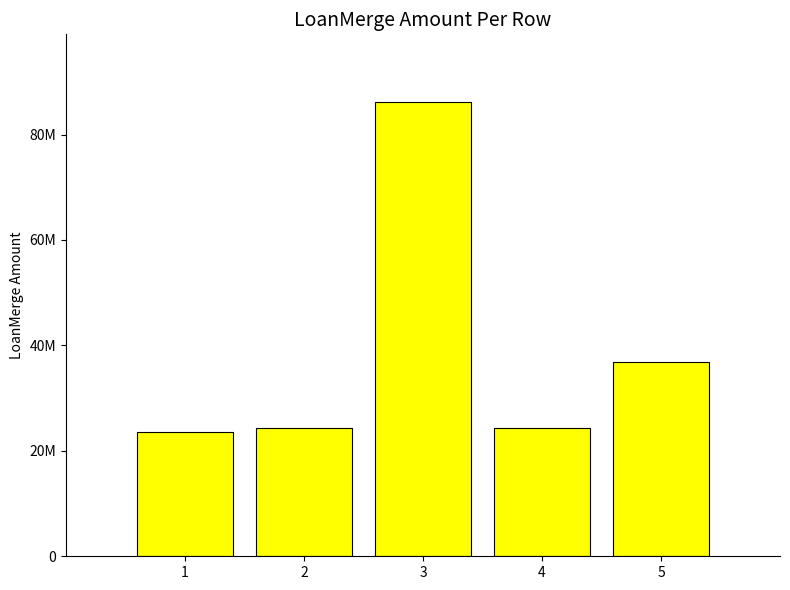

True or false: the data shows 41467107 at 1.

False